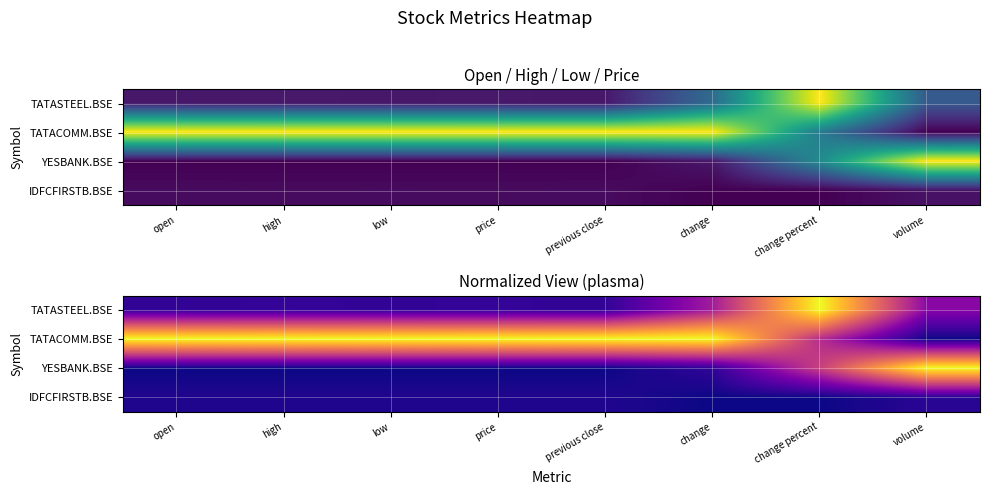

Which series has the largest total across all categories?

TATACOMM.BSE